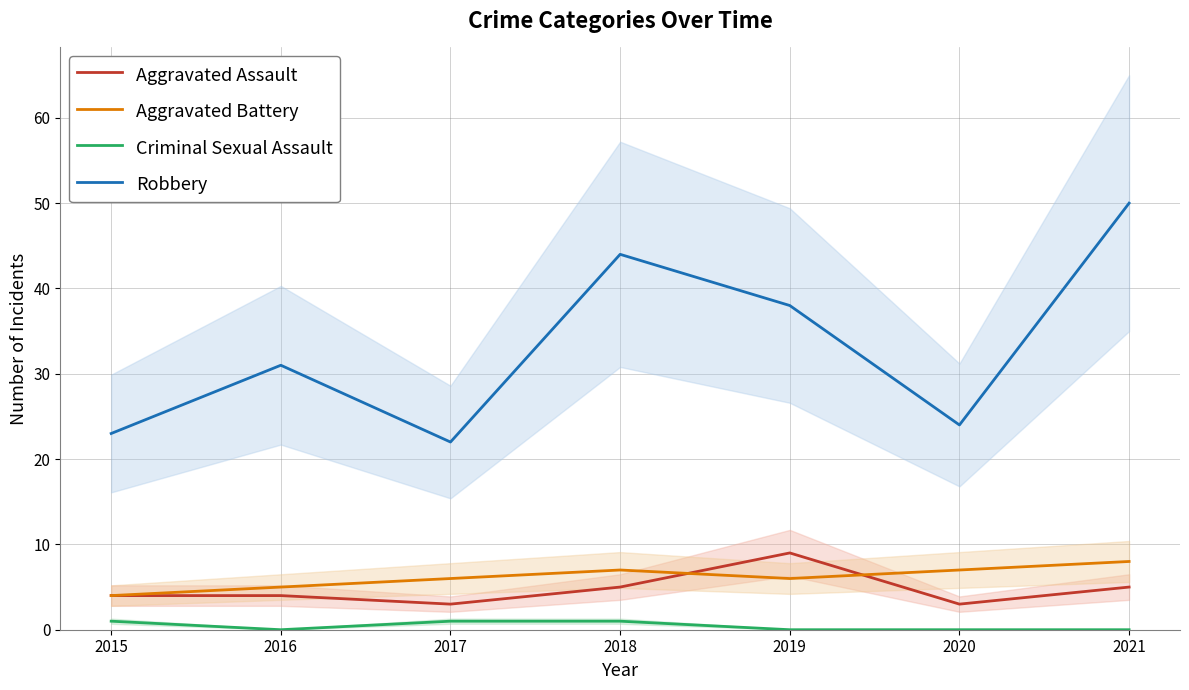

Which series has the largest range (max minus min)?

Robbery